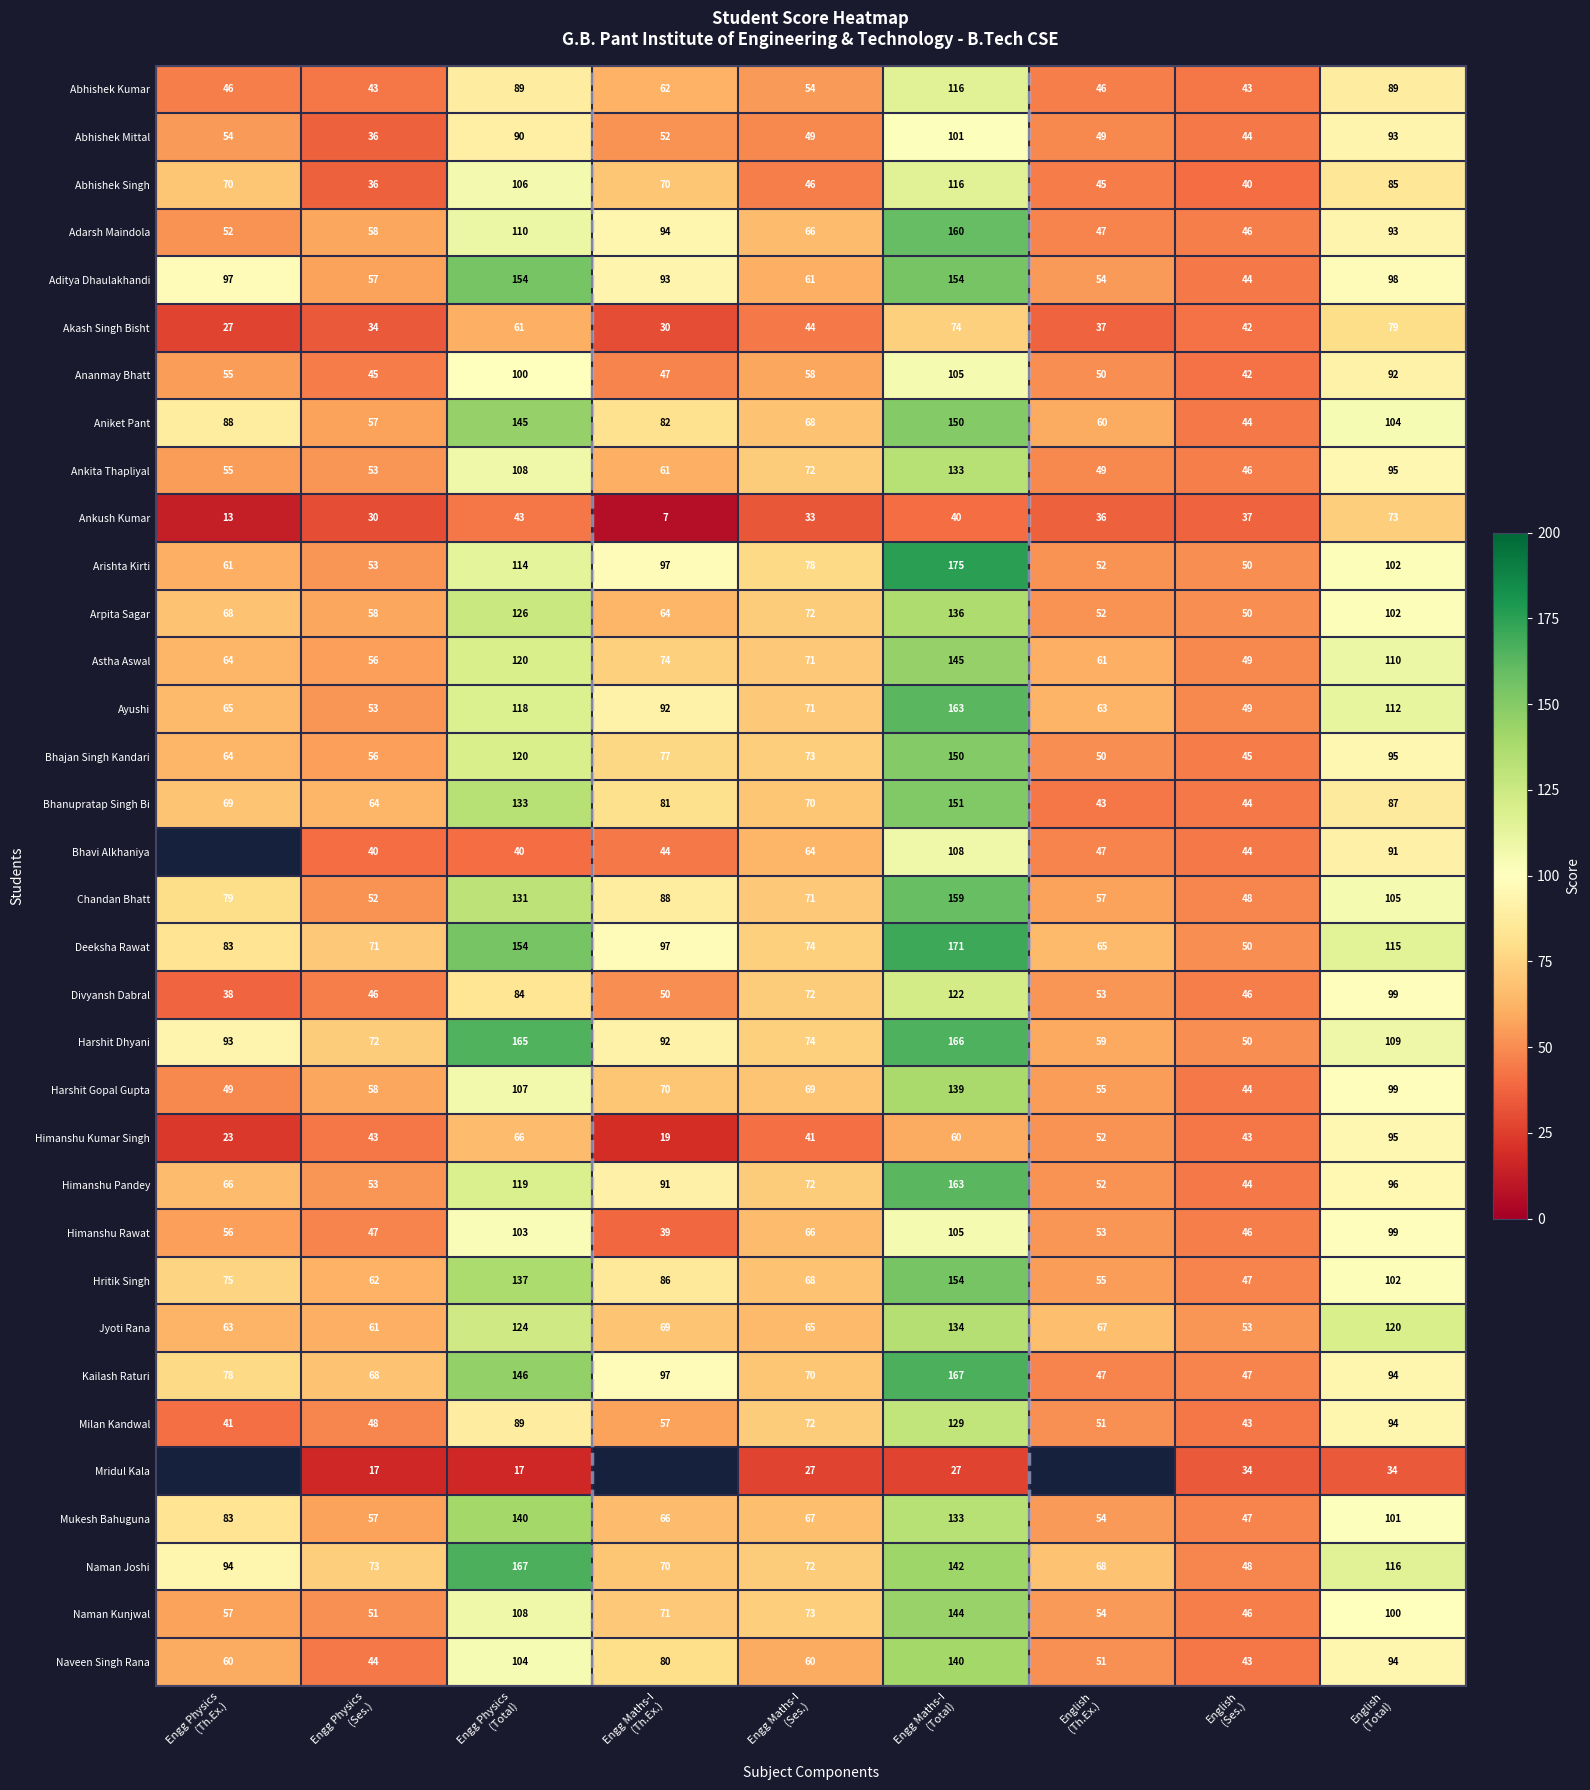

What is the difference between the maximum and minimum values in the Divyansh Dabral series?

84